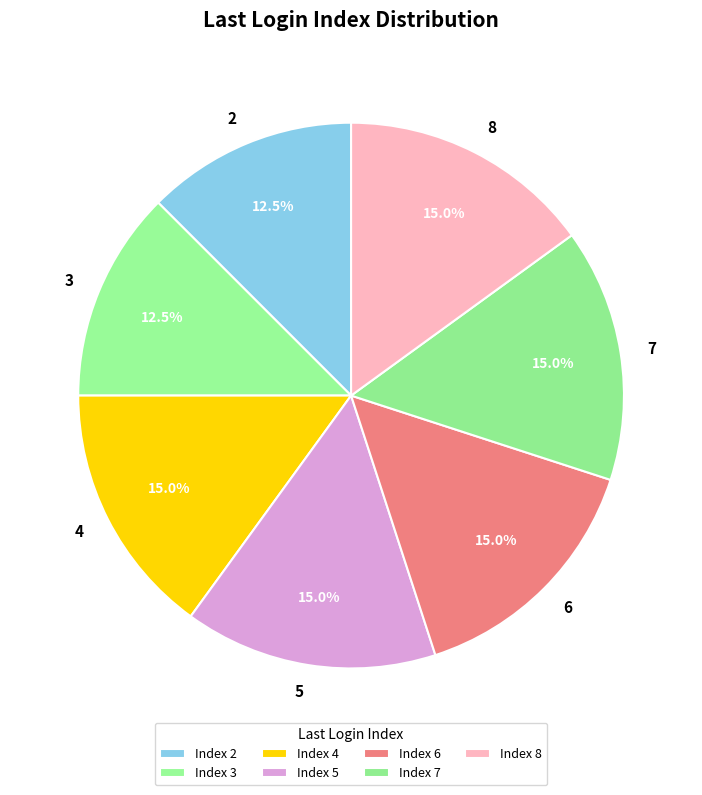

How many slices are in this pie chart?

7